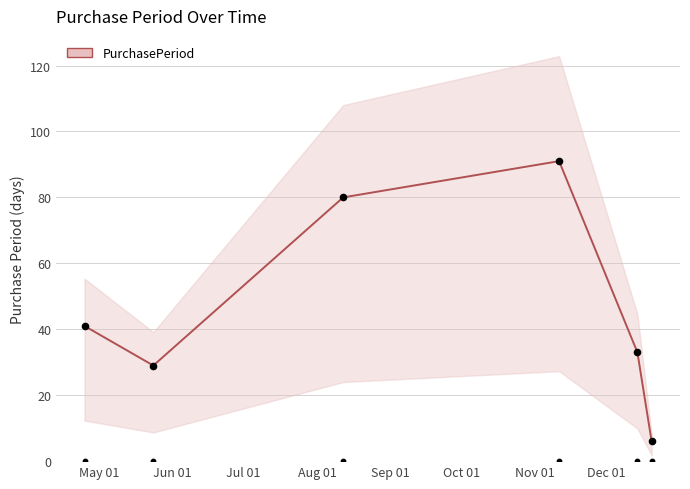

What is the ratio of the value at 2016-05-24 to the value at 2016-04-25?

0.7